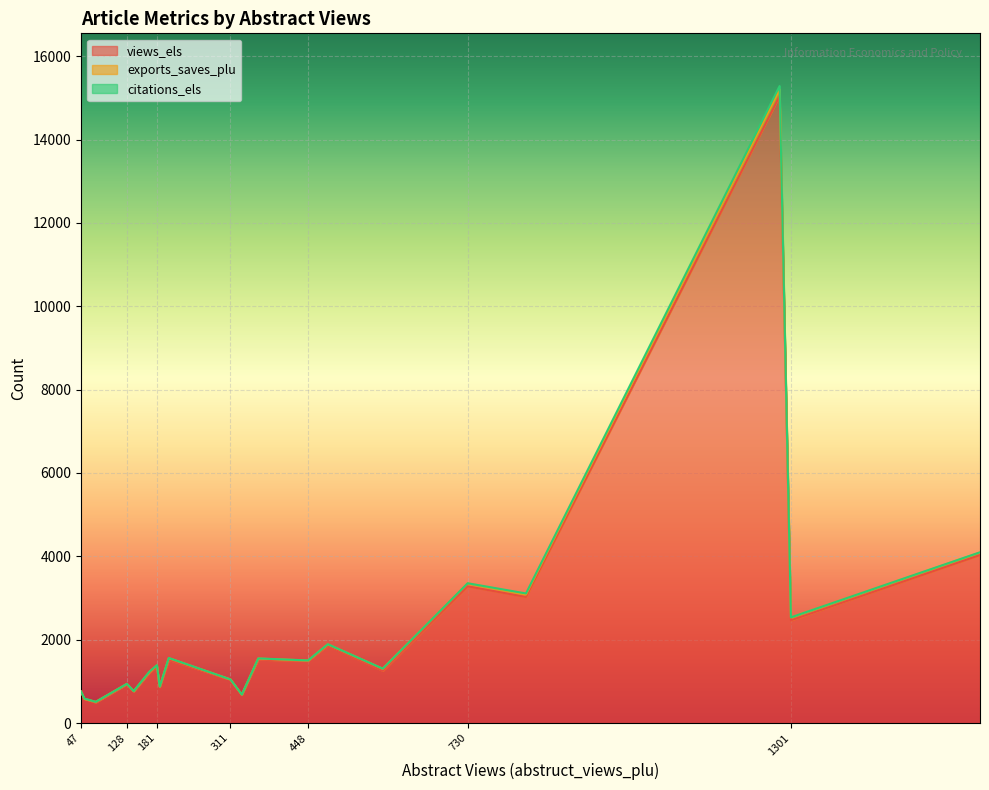

What are all the series names shown in the legend?

views_els, exports_saves_plu, citations_els